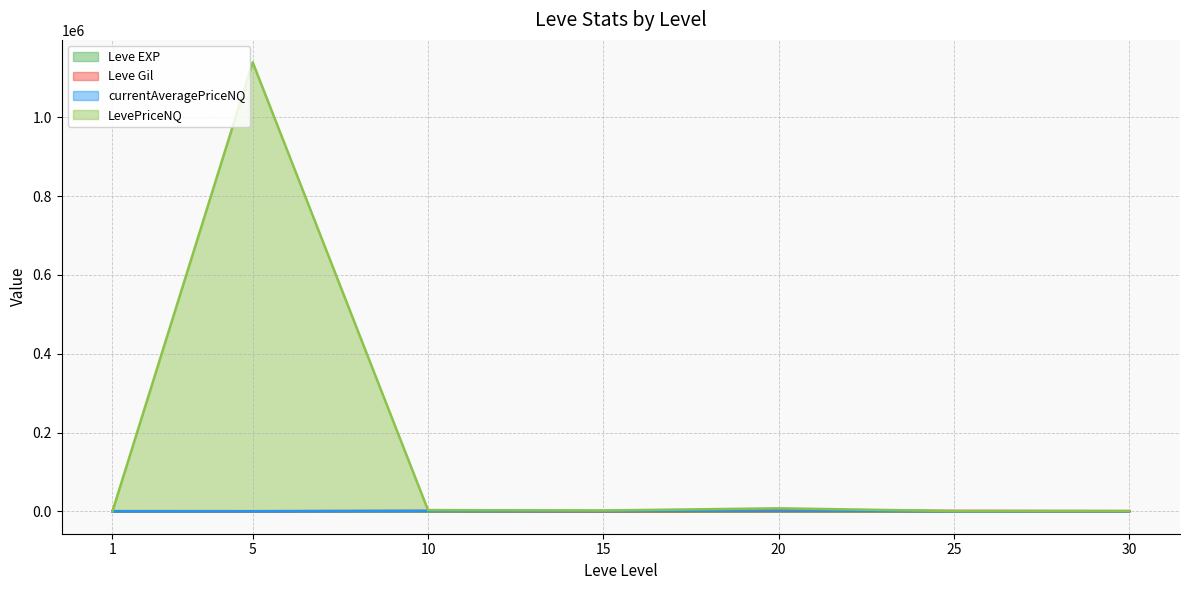

At which label is Leve Gil closest to 630?

25